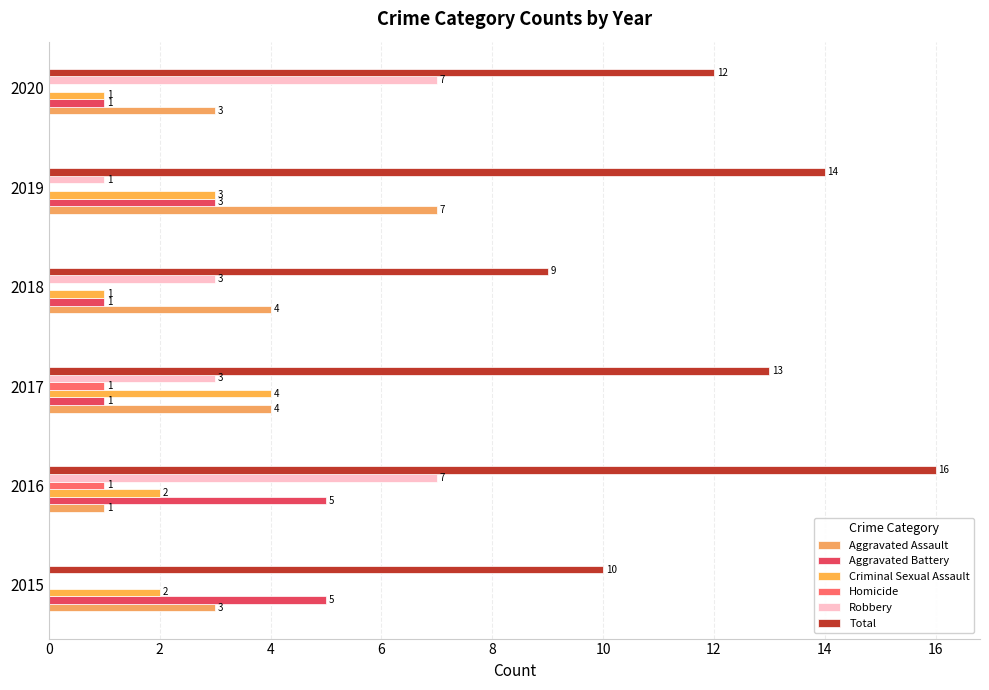

Count the number of categories in the chart.

6